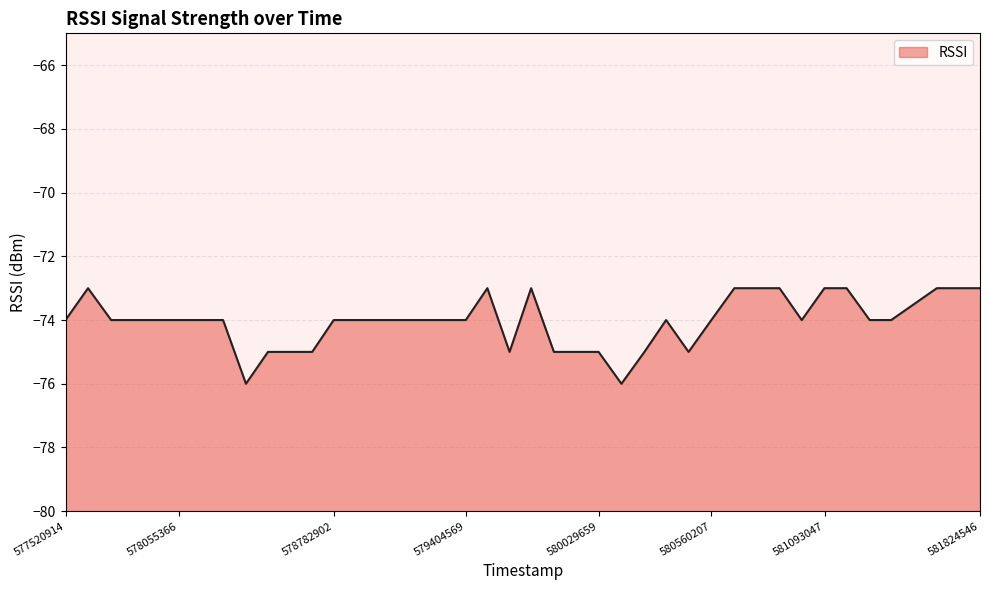

The chart shows a value of -74 at 578782902. True or false?

True